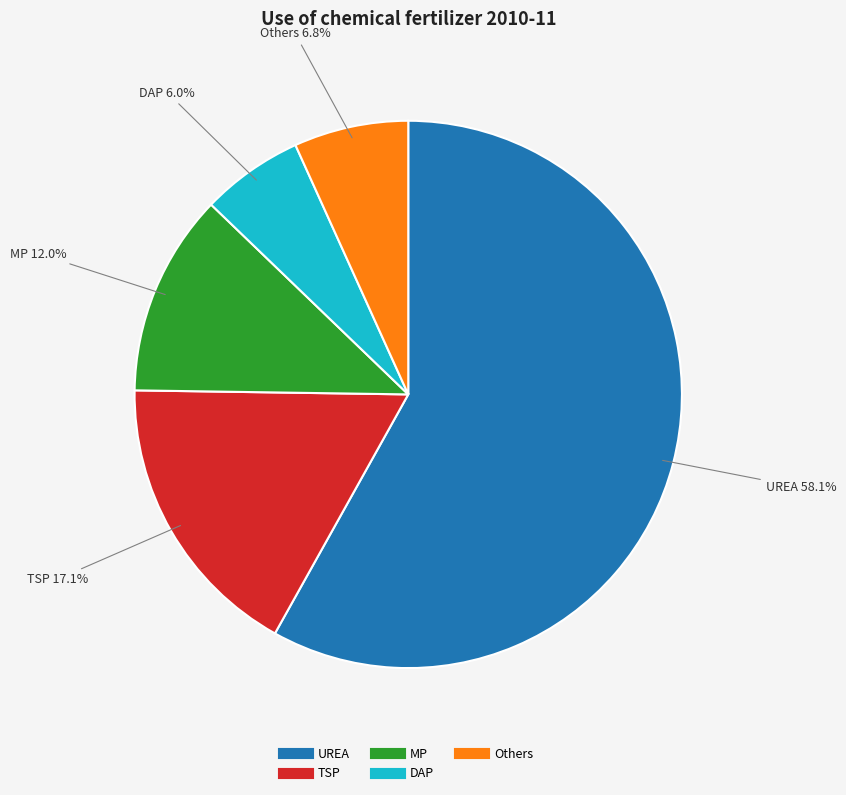

Does DAP account for over 50% of the chart?

No